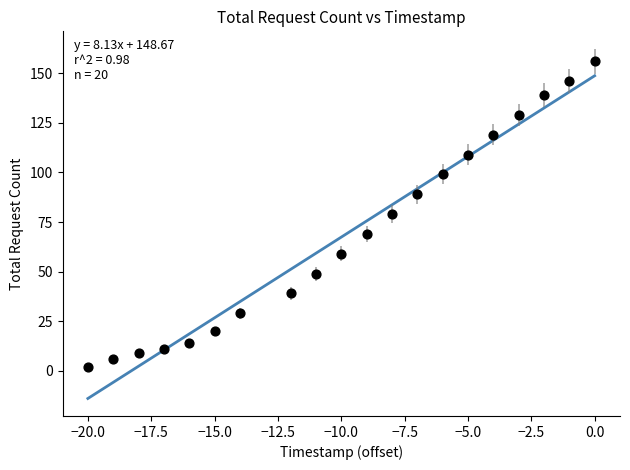

What is the range of X values (max minus min)?

20